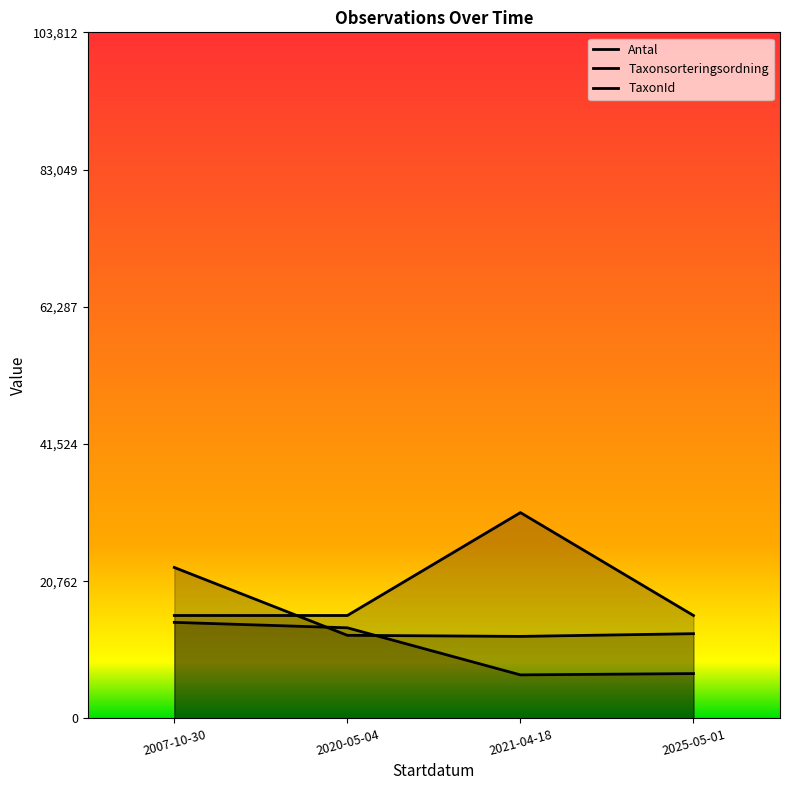

How many intersections are there between TaxonId and Taxonsorteringsordning?

2